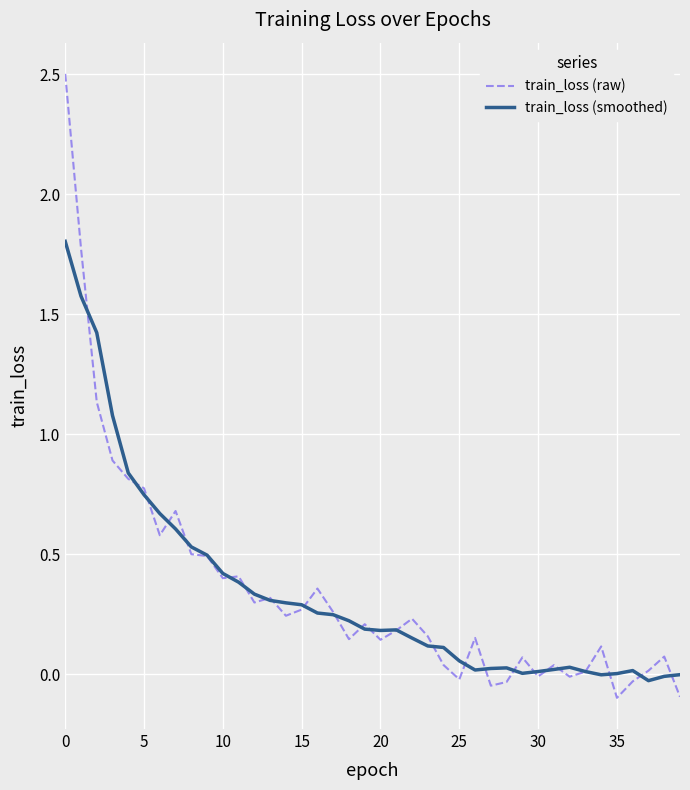

What is the maximum value for train_loss (smoothed)?

1.8